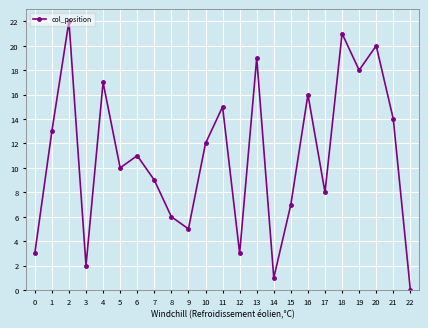

Is it true that the value at 0 is 2?

False